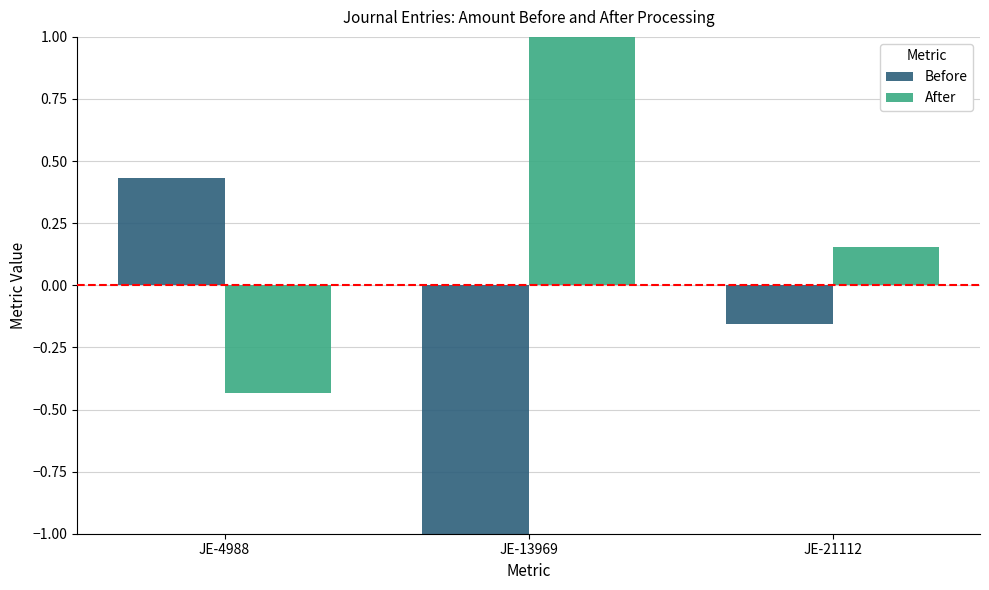

How many values in the Before series are below 0?

2